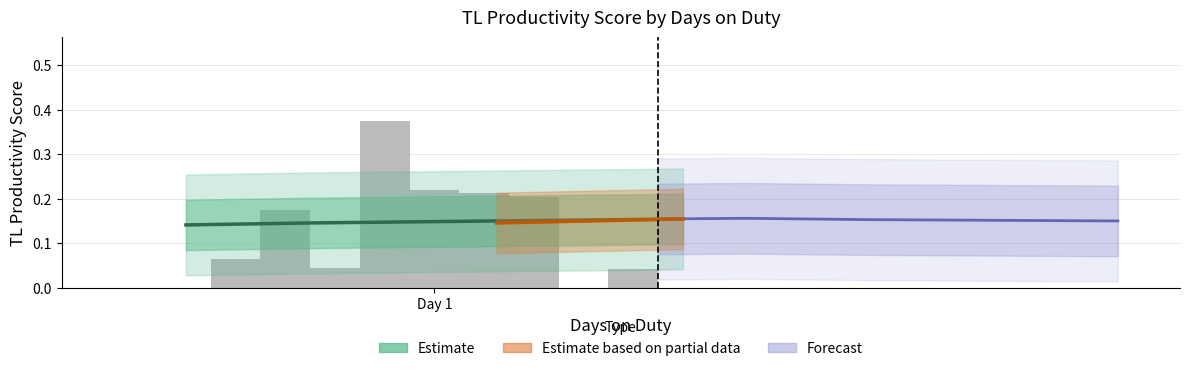

Does the chart contain any negative values?

No